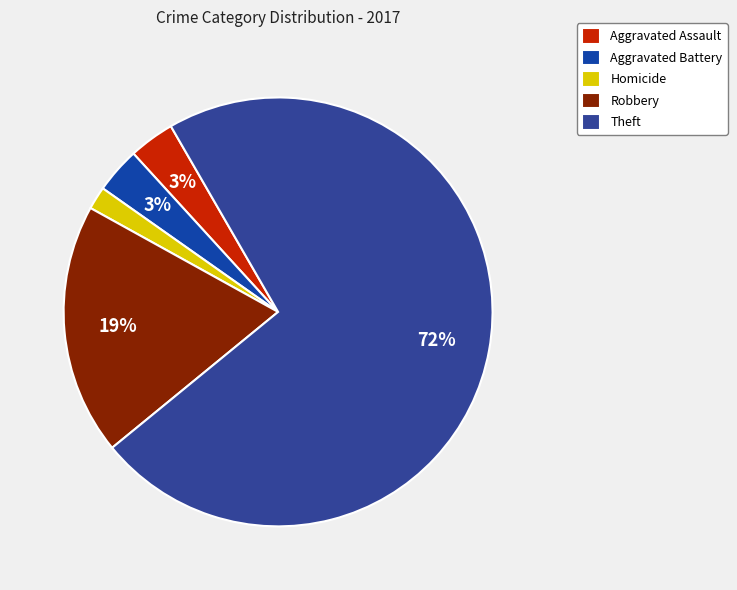

How many slices are in this pie chart?

5